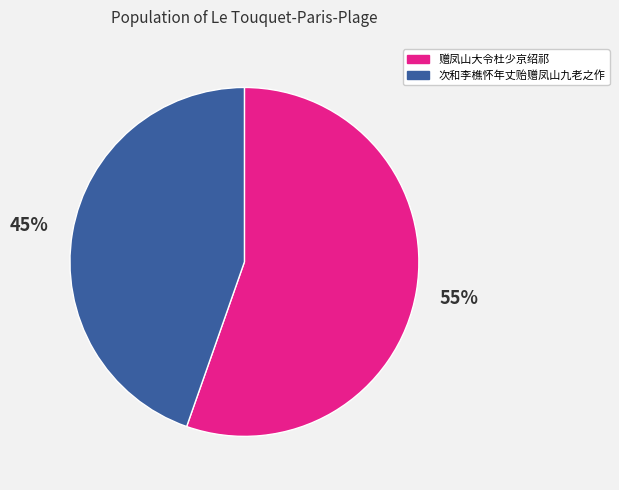

Which slice represents more than half of the pie?

赠凤山大令杜少京绍祁